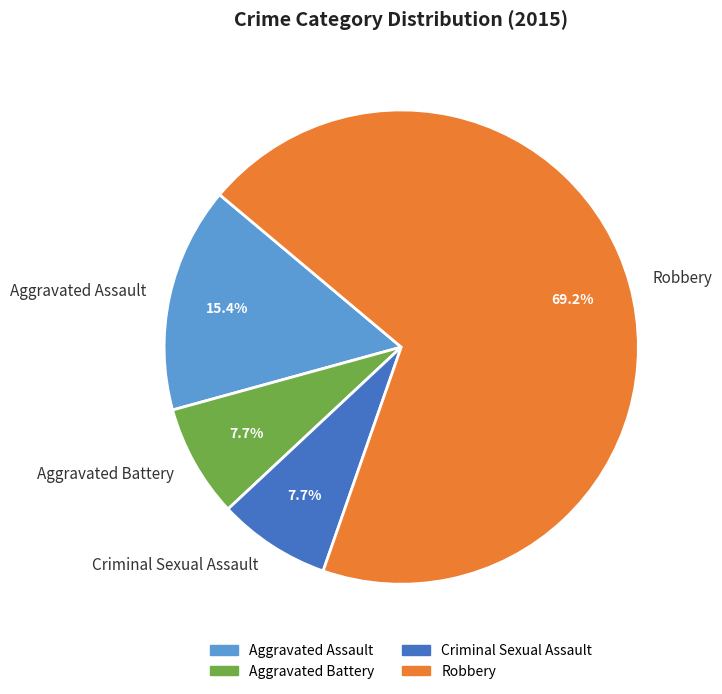

What is the ratio of the value at Robbery to the value at Aggravated Battery?

9.0